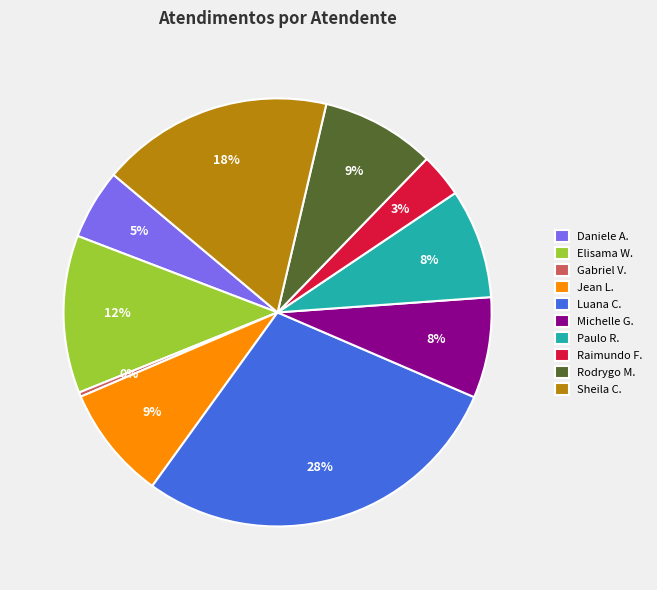

To the nearest percent, what percentage of the pie is Luana C.?

28%